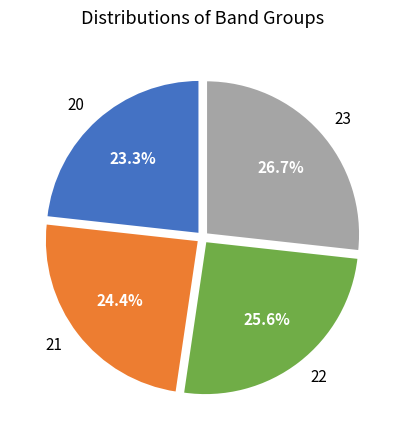

What percentage is the 21 slice, to the nearest percent?

24%